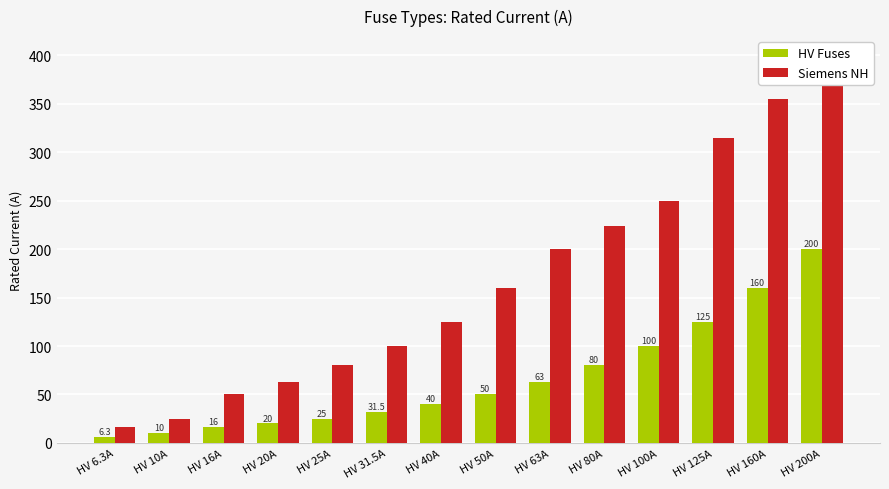

Which category has the lowest value in the Siemens NH series?

HV 6.3A